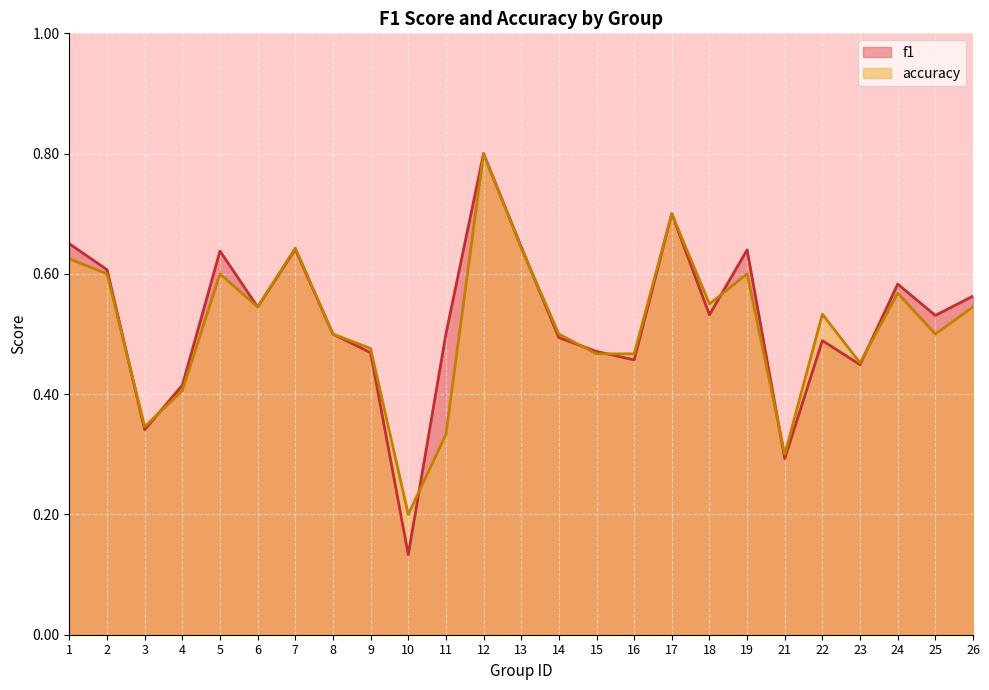

Between 26 and 16, which is larger?

26